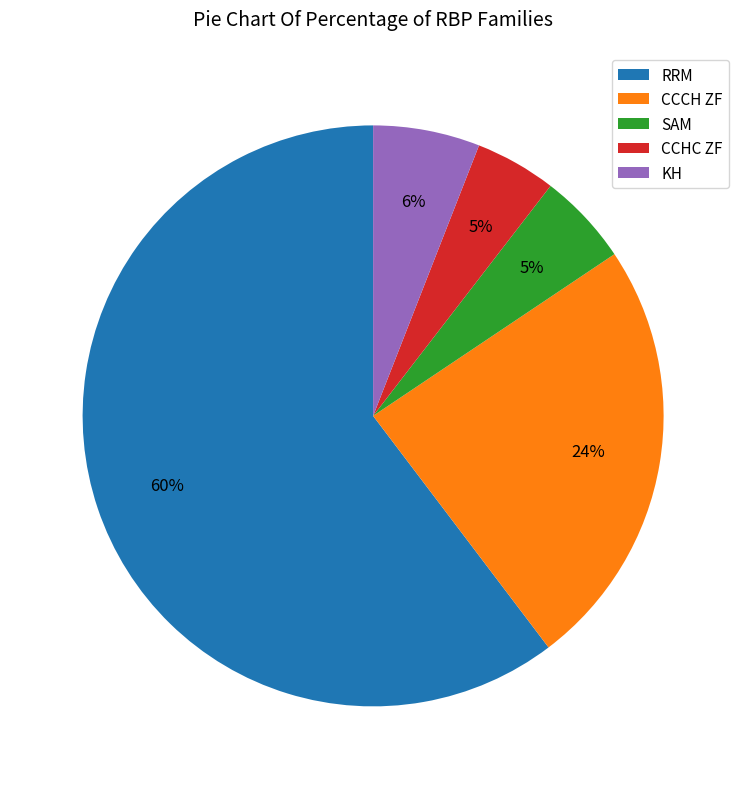

To the nearest percent, what is the average slice percentage?

20%